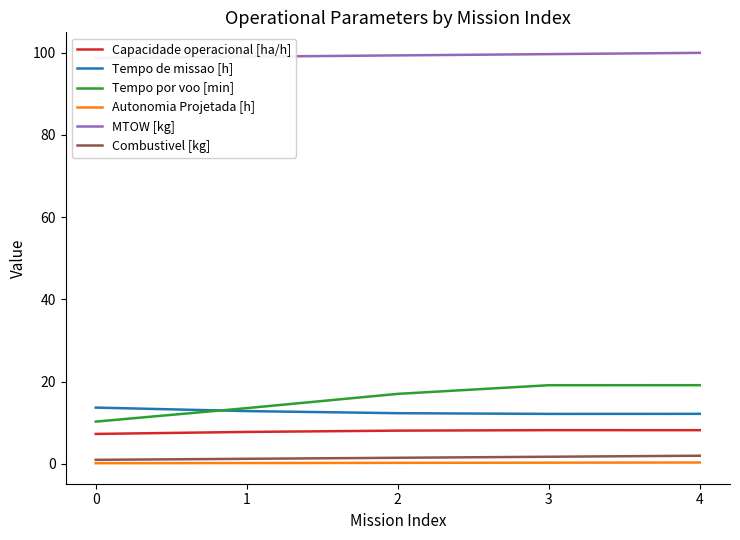

What is the approximate value of Tempo por voo [min] at 0?

10.3